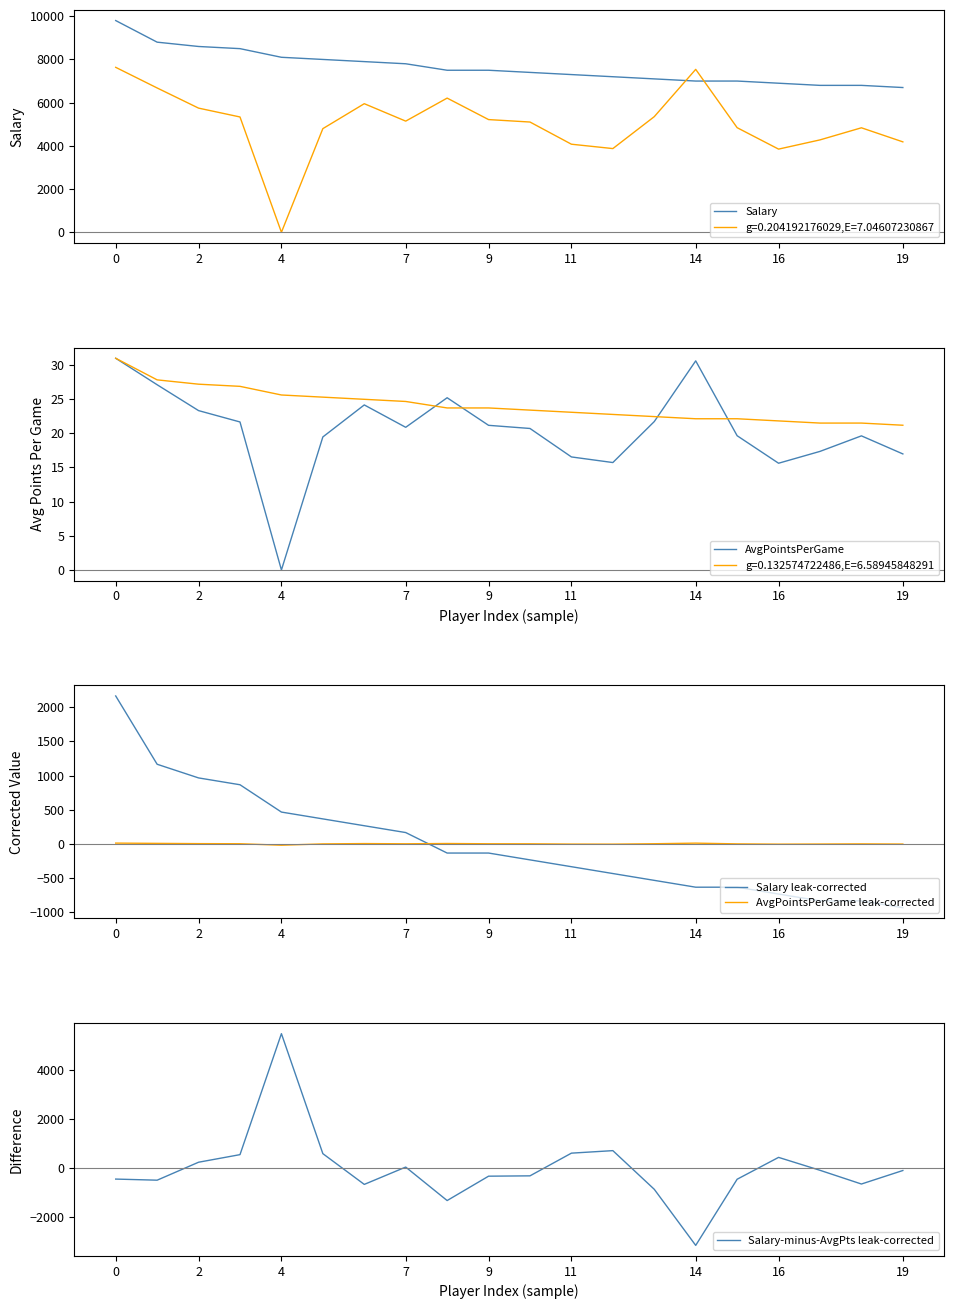

True or false: Salary-minus-AvgPts leak-corrected has more than 1 interior local peaks.

True